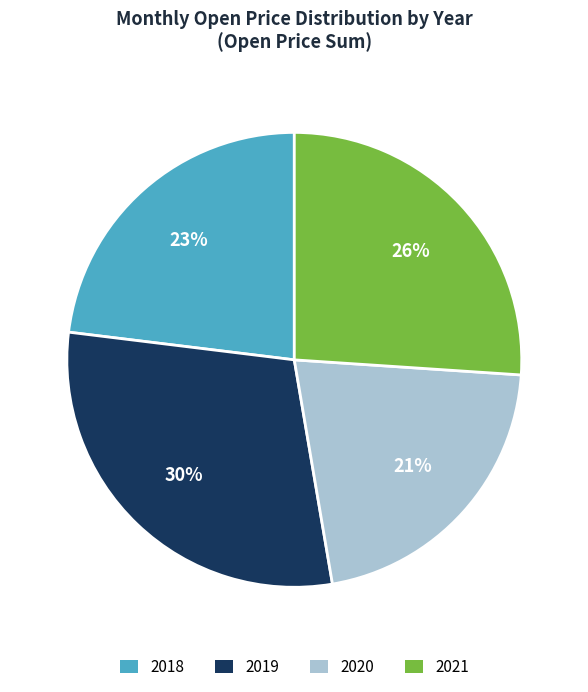

To the nearest percent, what is the average slice percentage?

25%